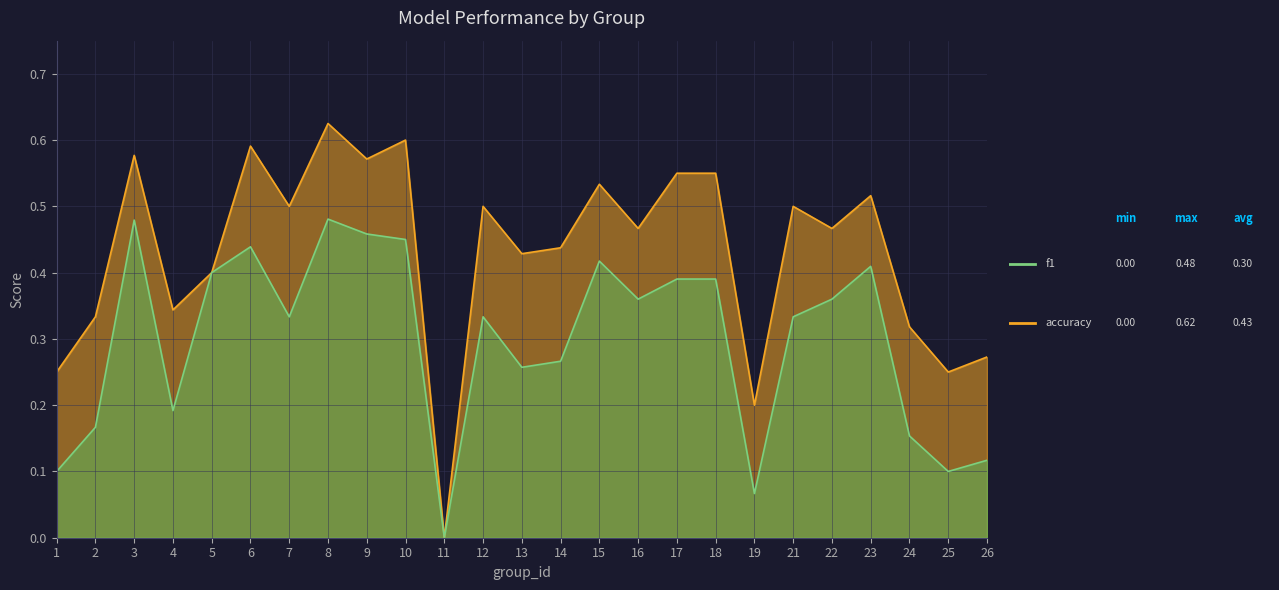

True or false: accuracy and f1 intersect in this chart.

False